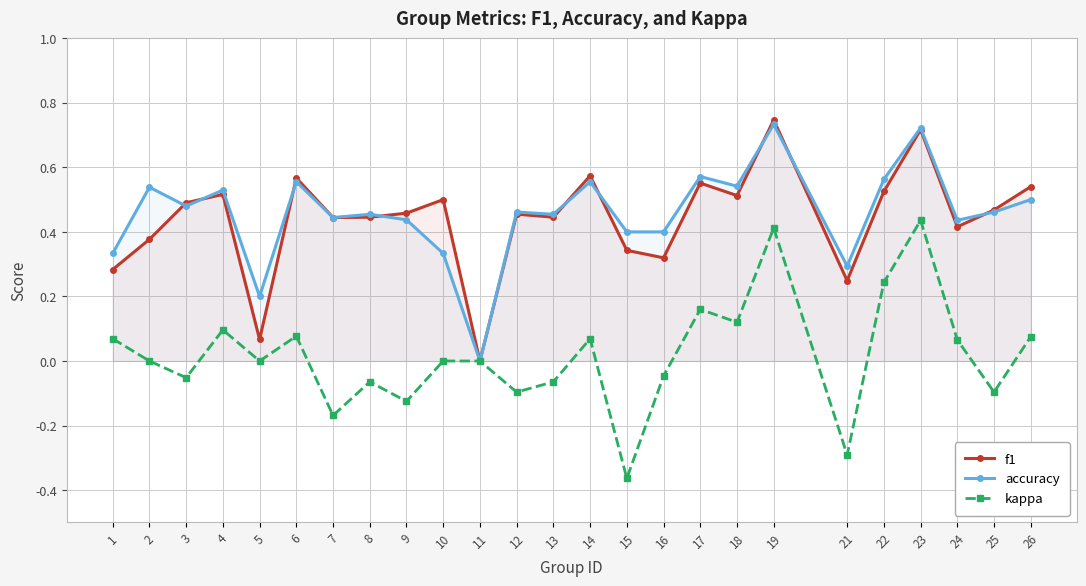

Is the value of accuracy at 12 greater than the value of f1 at 9?

Yes